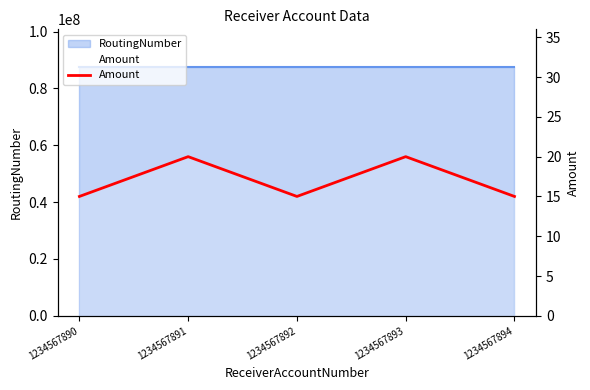

What is the greatest value displayed?

20